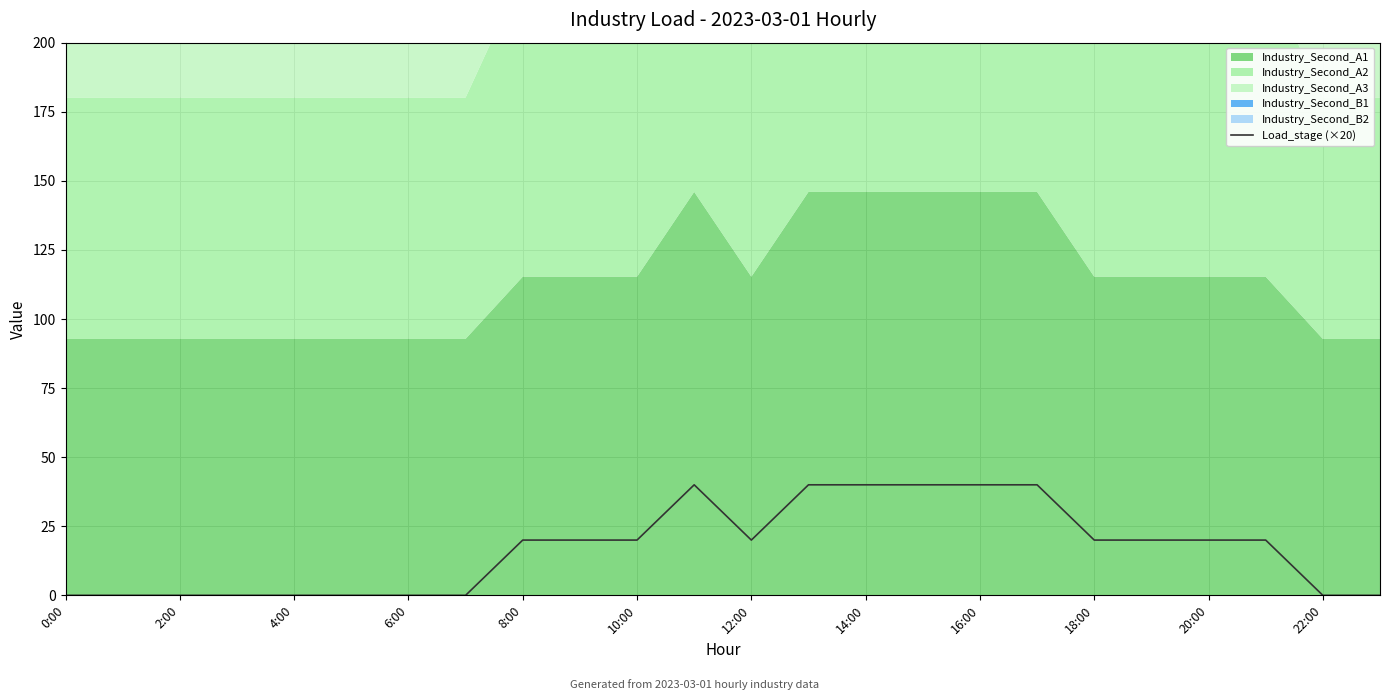

Is it true that Load_stage (×20) equals 12 at 14:00?

False